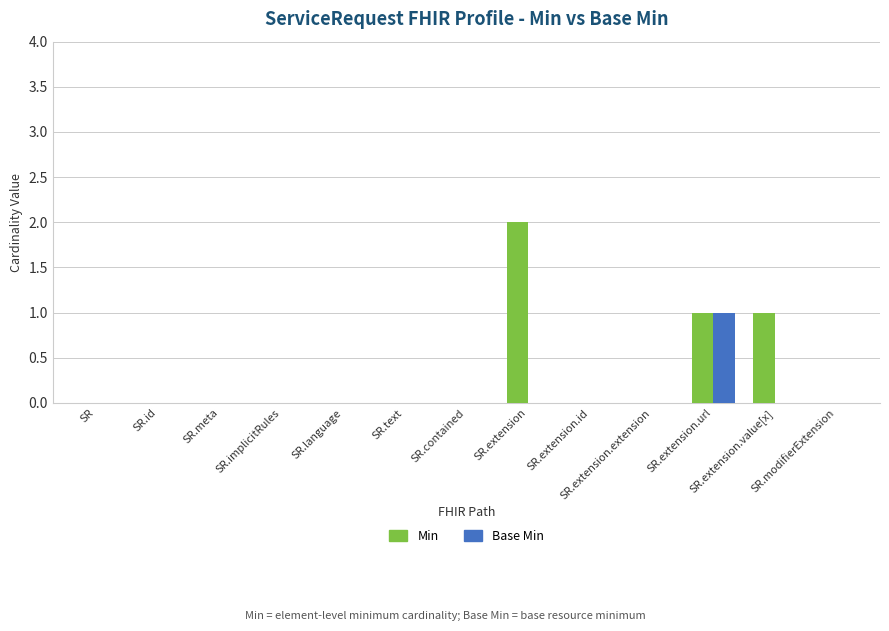

How many distinct data groups are displayed?

2